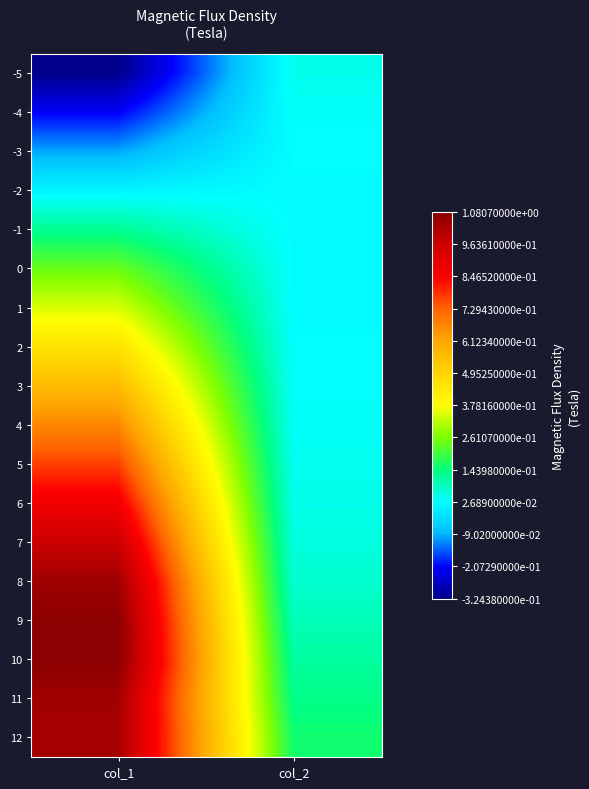

Reading left to right, transcribe all the data shown in this chart.

-5: col_1=-0.3	col_2=0.0
-4: col_1=-0.2	col_2=0.0
-3: col_1=-0.1	col_2=0.0
-2: col_1=0.0	col_2=0.0
-1: col_1=0.1	col_2=0.0
0: col_1=0.2	col_2=0.0
1: col_1=0.3	col_2=0.0
2: col_1=0.5	col_2=0.0
3: col_1=0.6	col_2=0.0
4: col_1=0.7	col_2=0.0
5: col_1=0.8	col_2=0.0
6: col_1=0.9	col_2=0.0
7: col_1=1.0	col_2=0.1
8: col_1=1.0	col_2=0.1
9: col_1=1.1	col_2=0.1
10: col_1=1.1	col_2=0.1
11: col_1=1.0	col_2=0.1
12: col_1=1.0	col_2=0.2